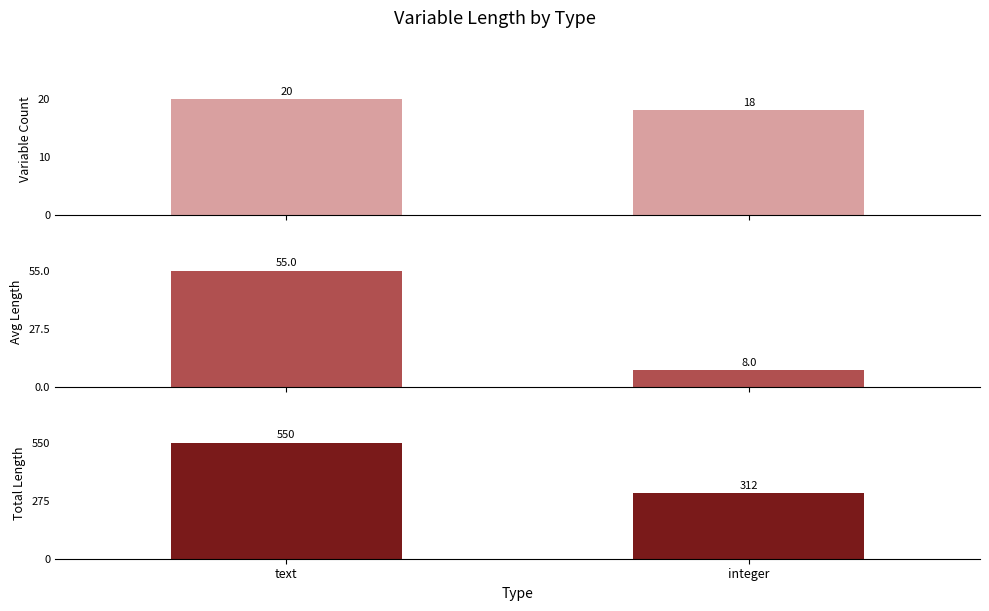

What is the difference between the maximum and minimum values in the Avg Length series?

47